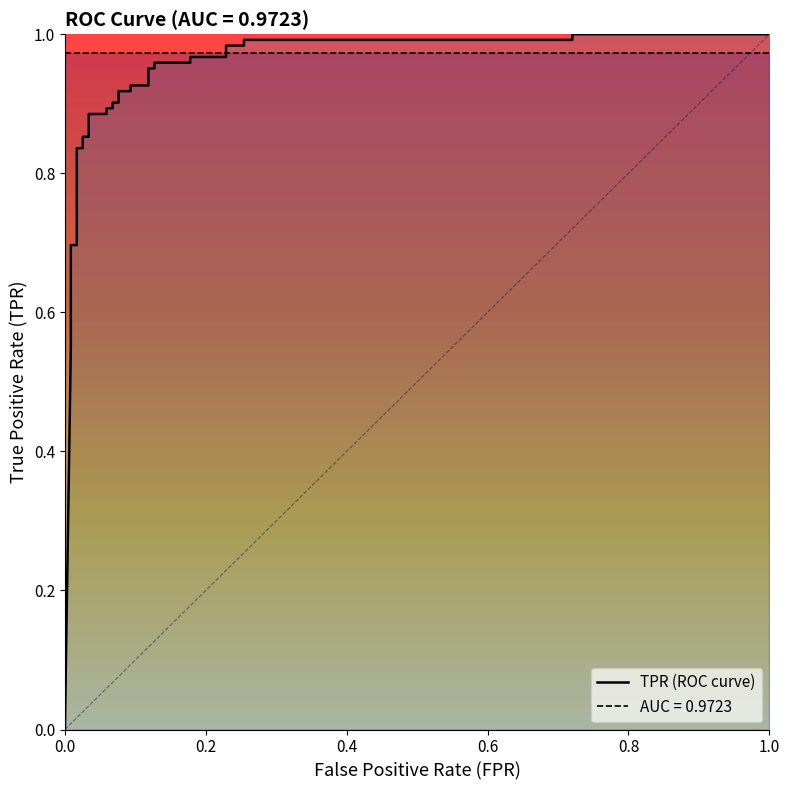

Reading right to left, transcribe all the data shown in this chart.

1.0	1.0	1.0	1.0	1.0	1.0	1.0	1.0	1.0	1.0	1.0	1.0	0.9	0.9	0.9	0.9	0.9	0.9	0.9	0.9	0.9	0.9	0.9	0.9	0.8	0.8	0.7	0.7	0.7	0.6	0.6	0.5	0.0